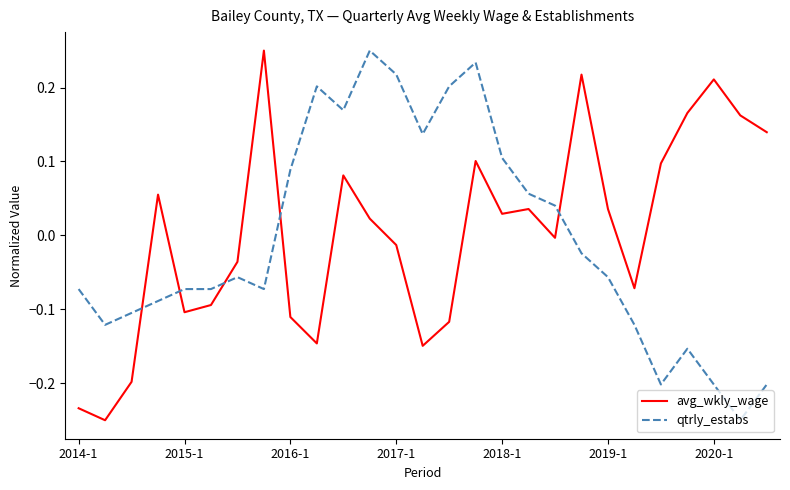

What is the difference between the maximum and minimum values in the avg_wkly_wage series?

0.5